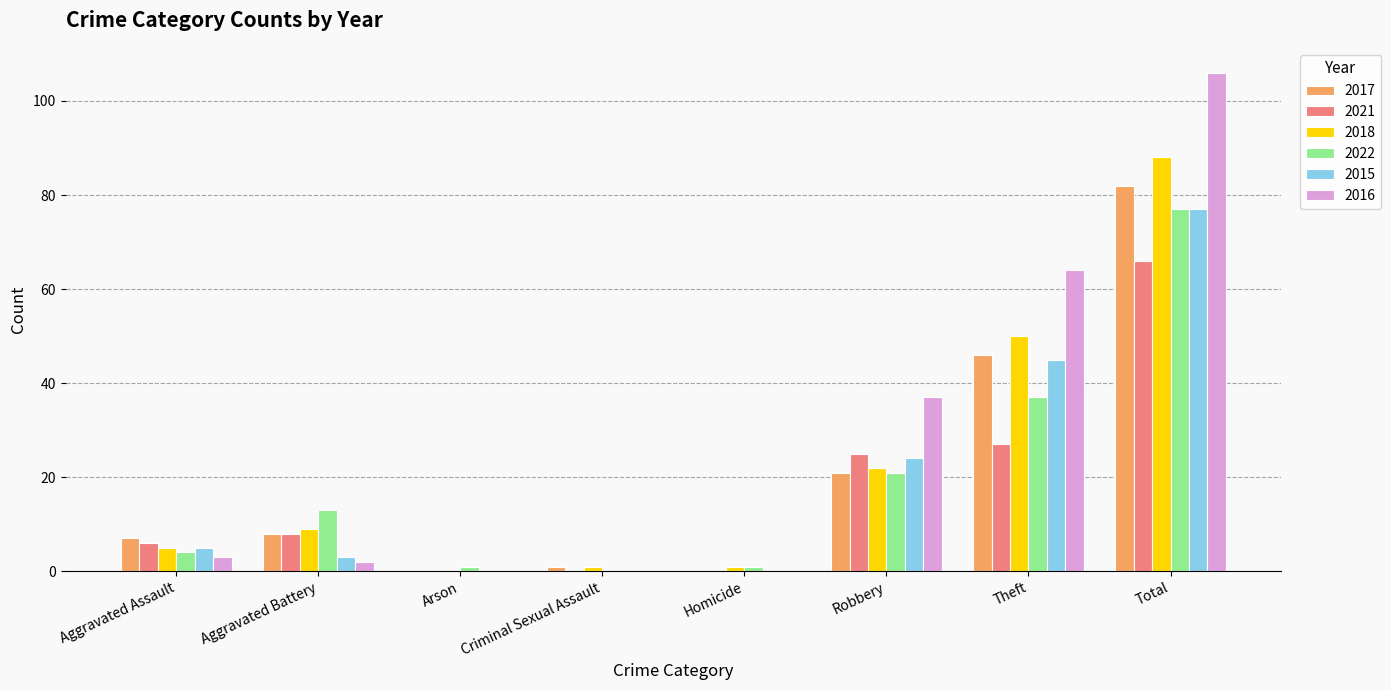

The 2016 series shows 66 at Robbery. True or false?

False